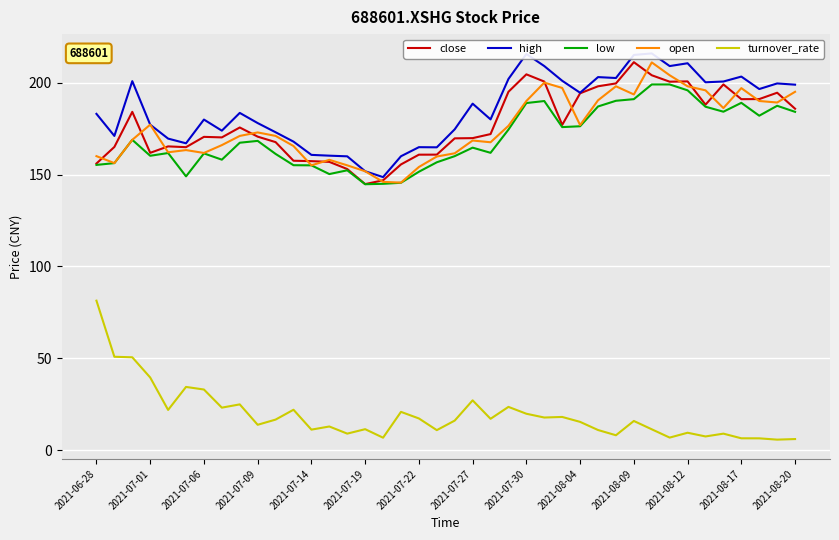

Is it true that close equals 170.6 at 2021-07-09?

True